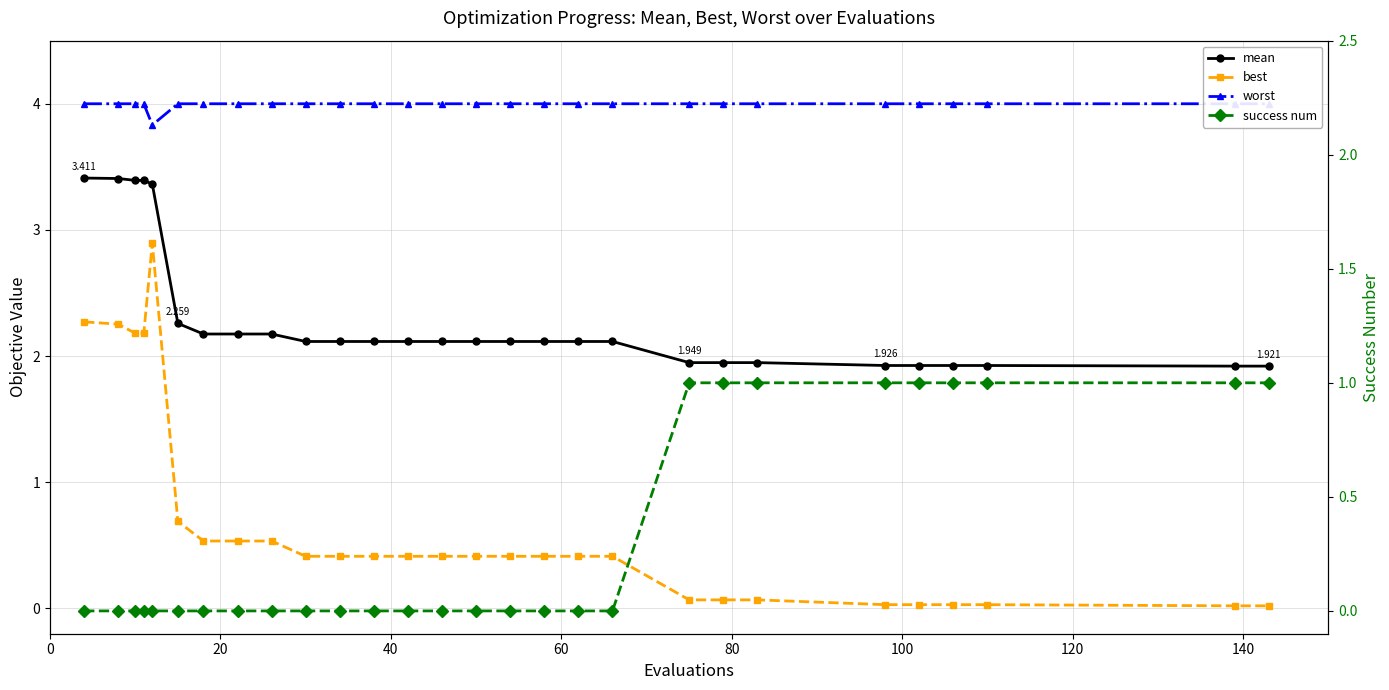

What is the greatest value displayed?

4.0